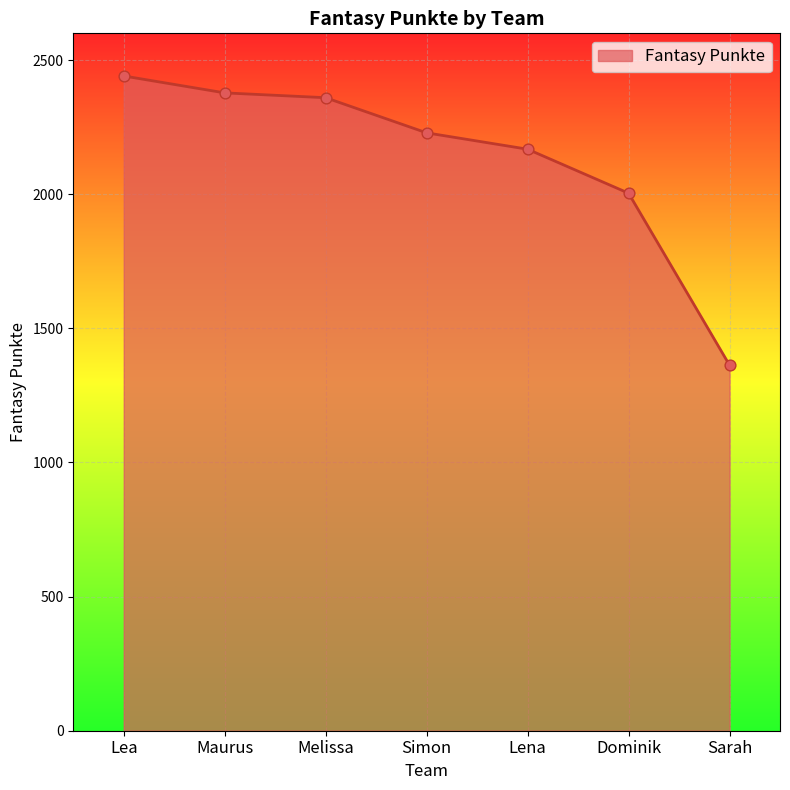

Which has a higher value, Lea or Dominik?

Lea